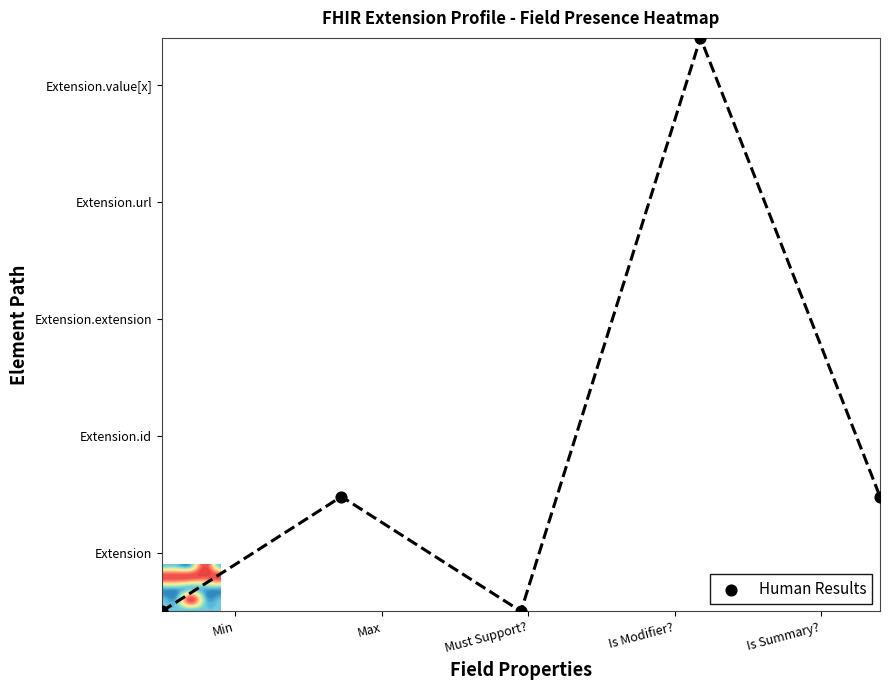

What is the difference between the maximum and minimum values?

49.0